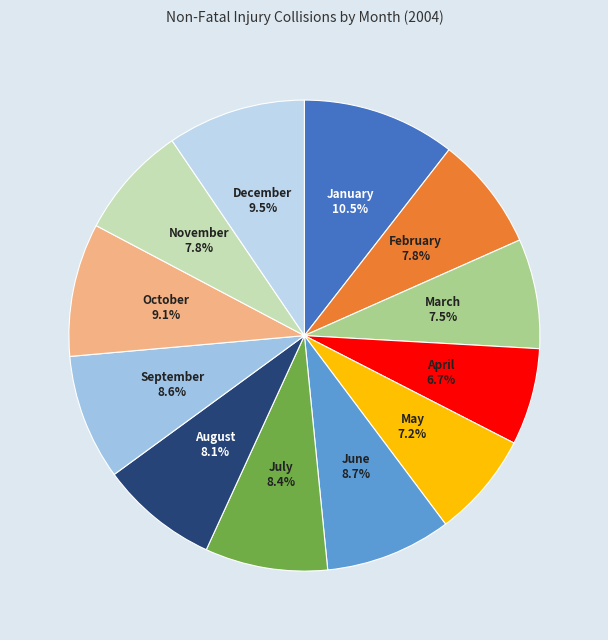

Does April represent more than half of the total?

No